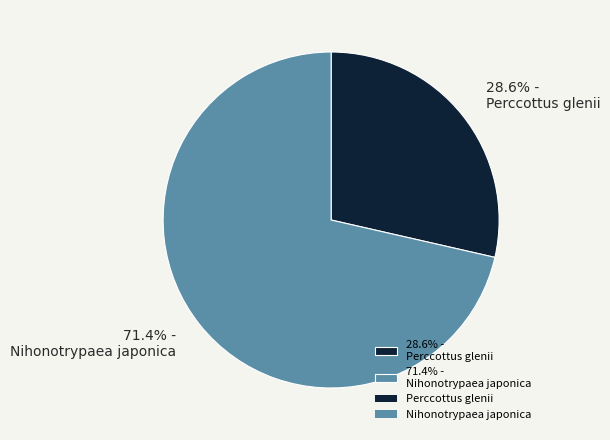

What is the smallest slice in the pie chart?

28.6% - Perccottus glenii